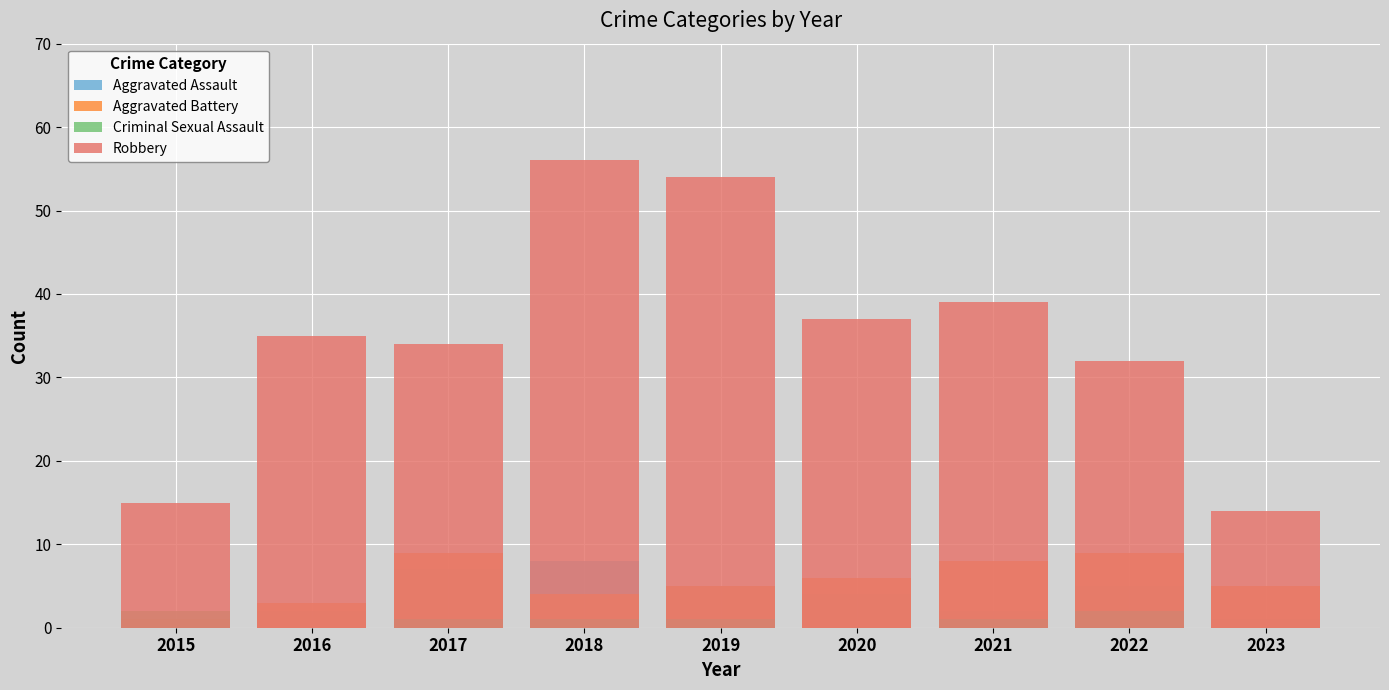

How many bars are there in total?

36